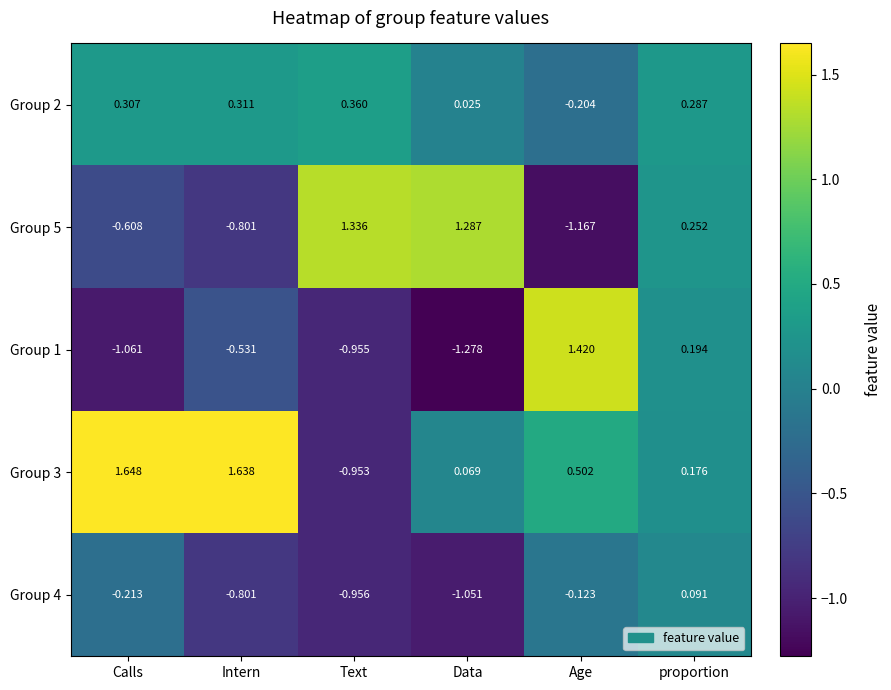

At which label does Group 3 reach its peak?

Calls